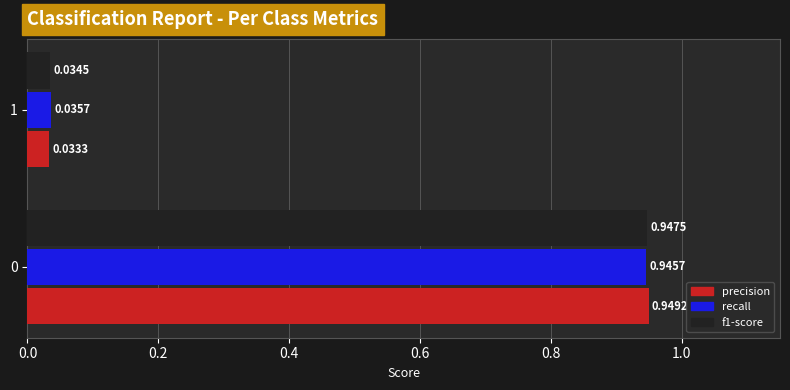

List the series in order of their peak value, lowest first.

recall, f1-score, precision